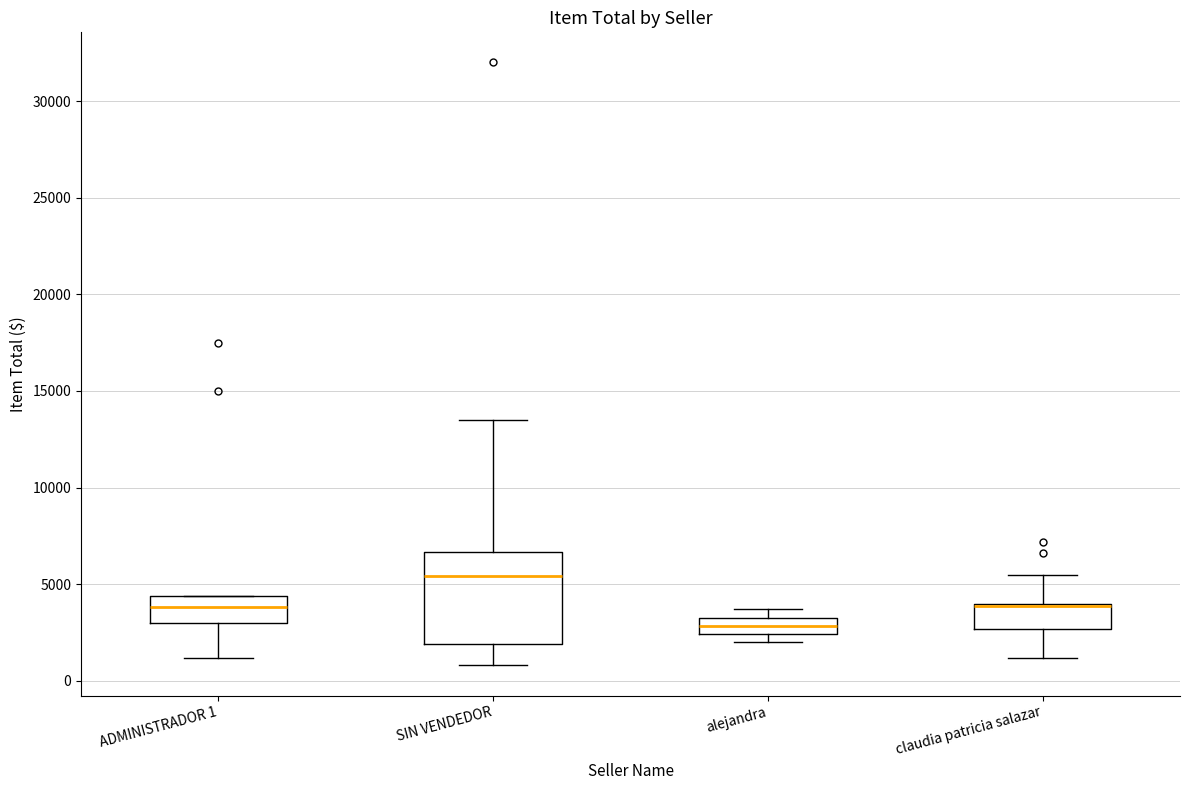

Reading left to right, transcribe this box plot: for each box, give where its median line is, the range the box spans, and where its two whiskers end, as read against the y-axis. The values are not printed on the chart, so give them approximately, as read against the axis.

ADMINISTRADOR 1: median 4000, box 3000 to 4500, whiskers 1000 to 4500
SIN VENDEDOR: median 5500, box 2000 to 6500, whiskers 1000 to 13500
alejandra: median 3000, box 2500 to 3500, whiskers 2000 to 3500 (just above the box's upper edge)
claudia patricia salazar: median 4000 (just below the box's upper edge), box 2500 to 4000, whiskers 1000 to 5500